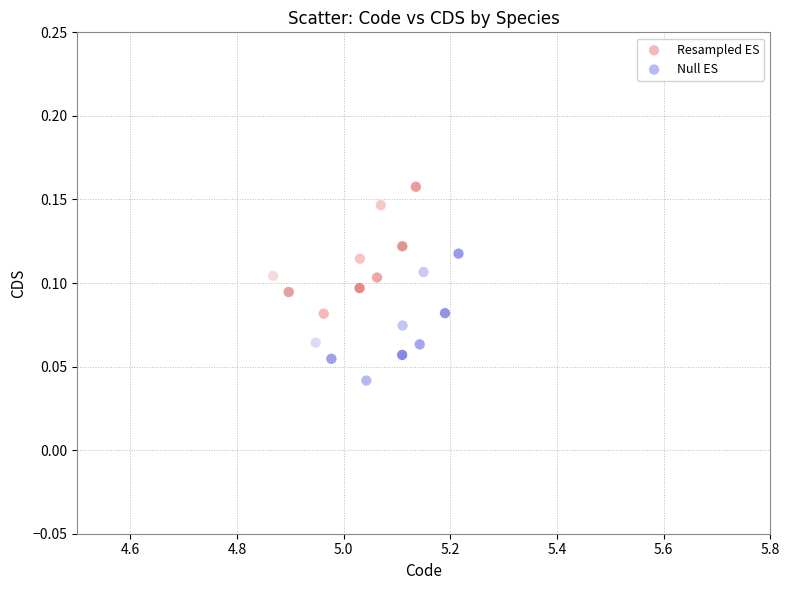

Which series reaches the minimum Y coordinate?

Null ES